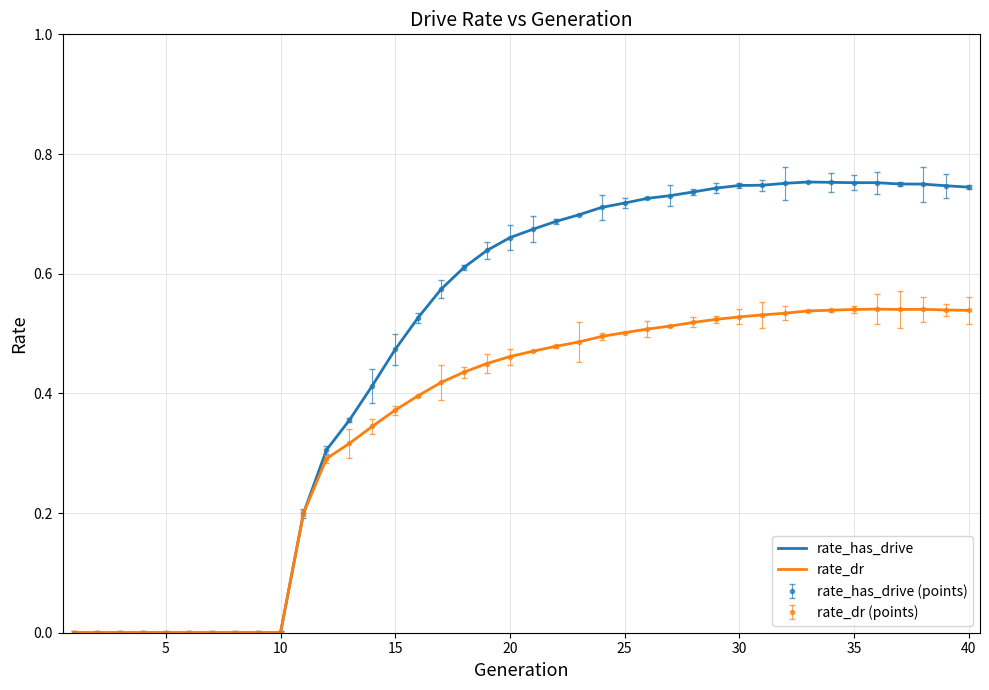

True or false: rate_has_drive and rate_dr cross at least once.

False